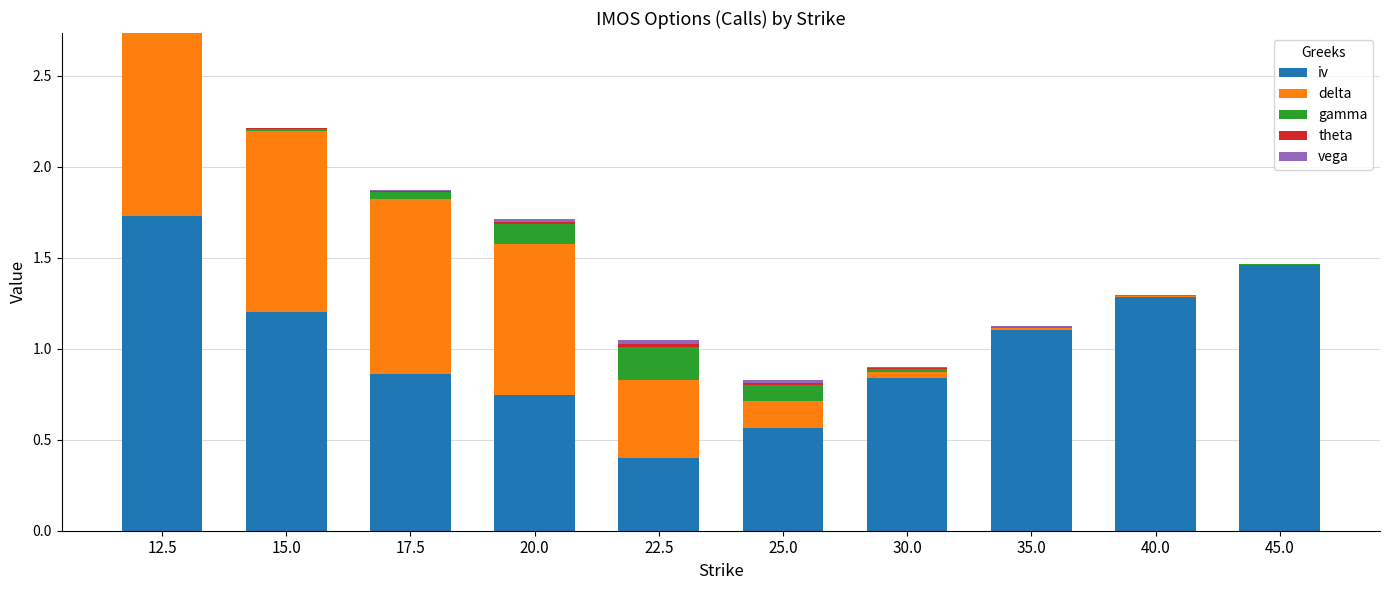

At which category is the sum across all series the highest?

12.5